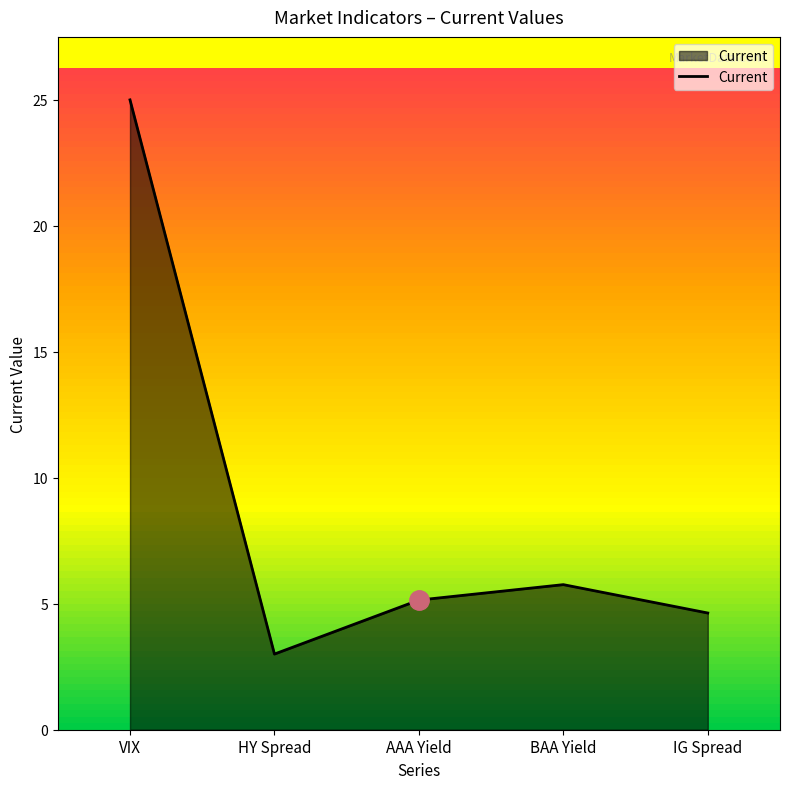

The value at IG Spread is 4.7. True or false?

True